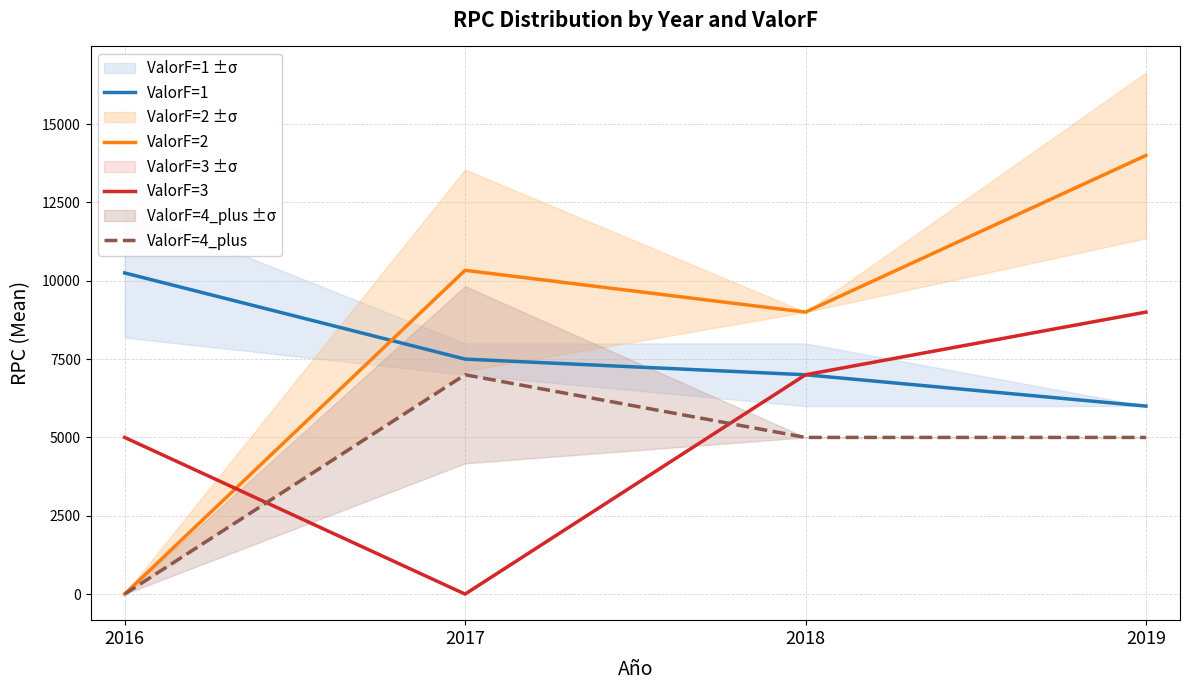

What value does the ValorF=3 series have at 2018?

7000